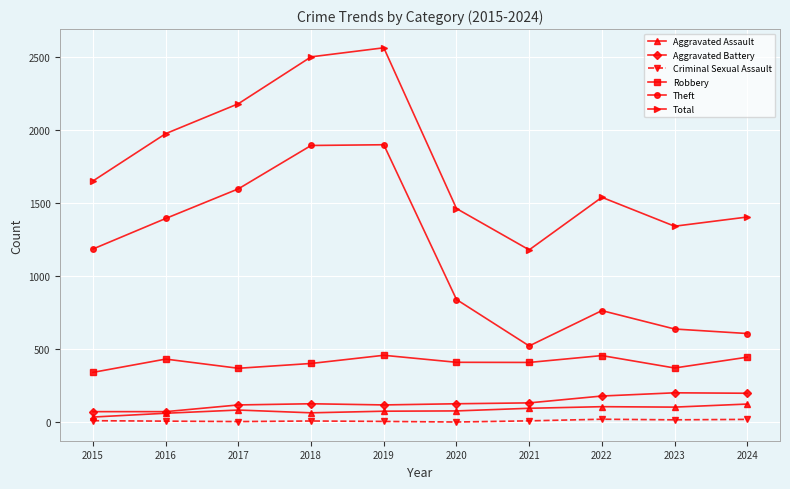

What is the difference between the maximum and minimum values in the Total series?

1384